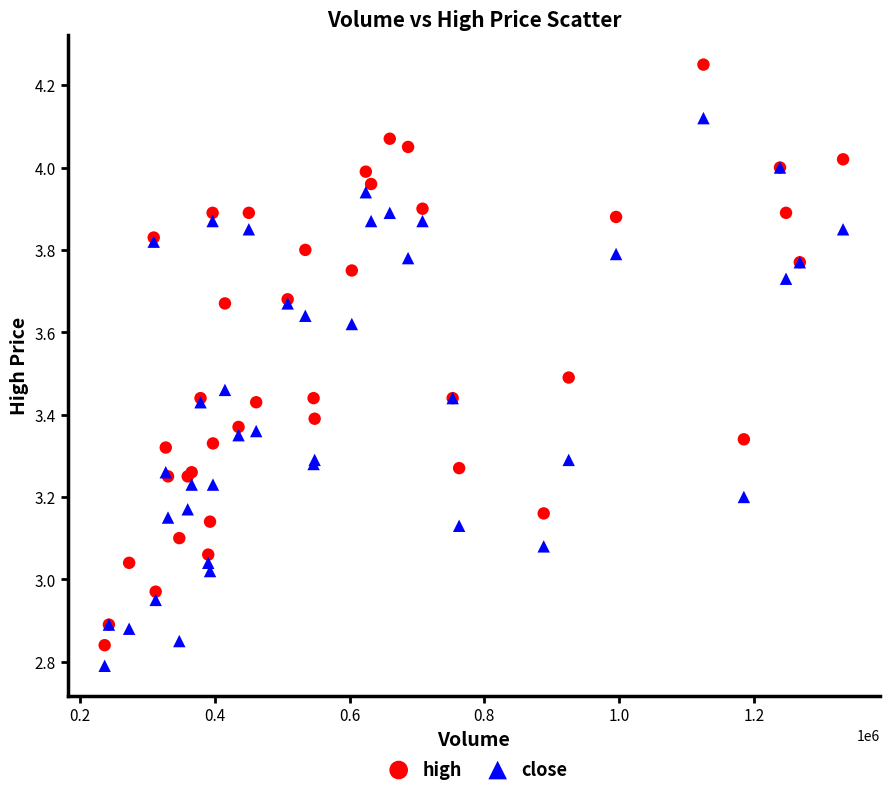

Which series contains the highest Y value?

high